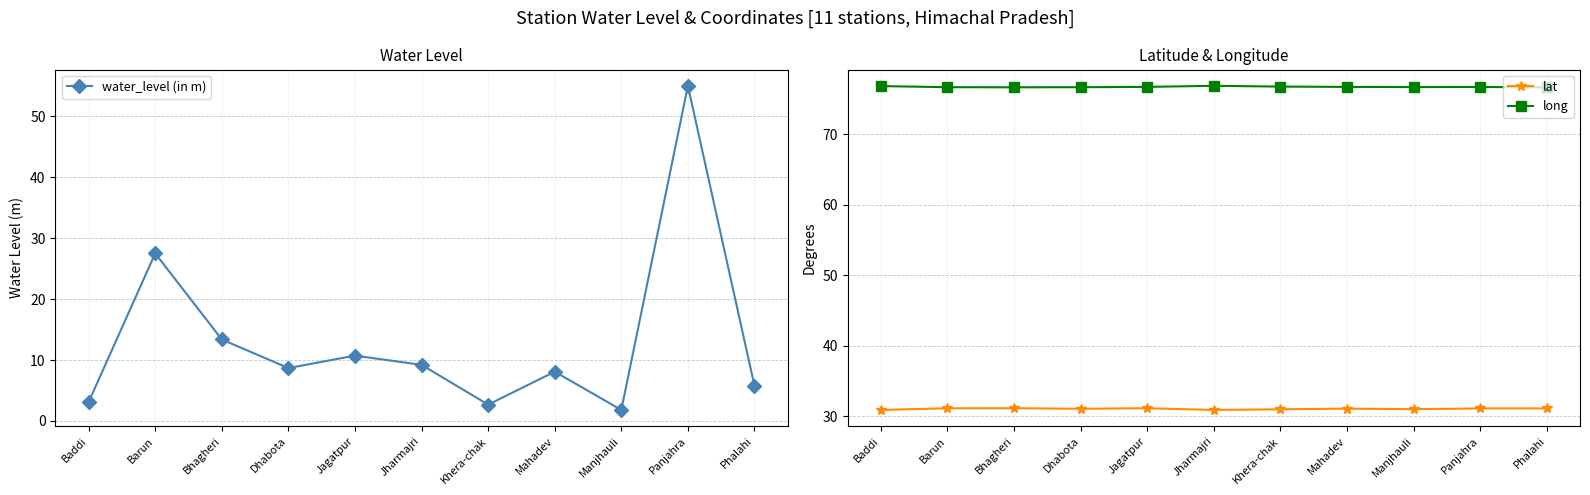

What is the label of the 10th point from the left?

Panjahra